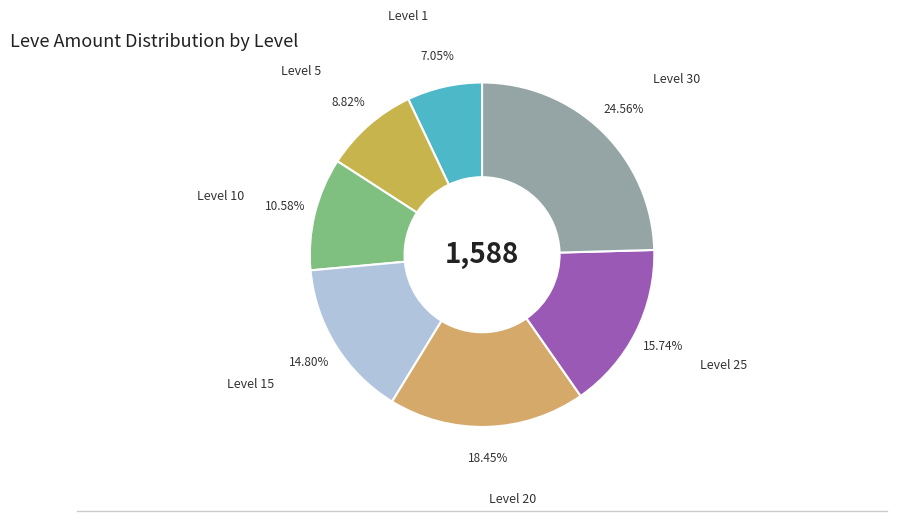

Is it true that Level 1 is 12% of the pie?

False